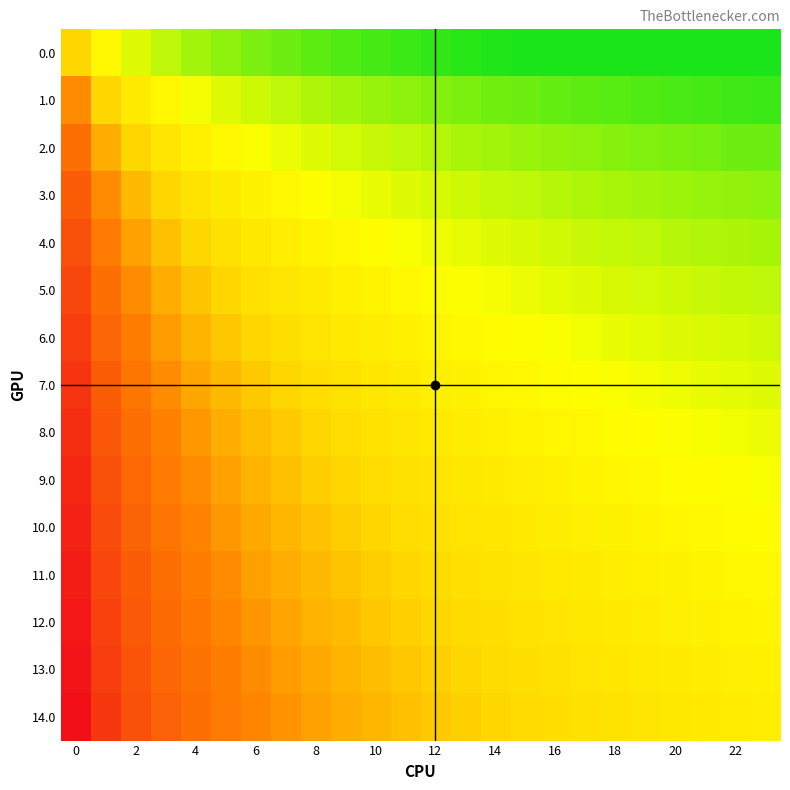

Reading left to right, what are all the values shown in this chart?

0.0: 0.0	-1.0	-1.6	-2.0	-2.3	-2.6	-2.8	-3.0	-3.2	-3.3	-3.5	-3.6	-3.7	-3.8	-3.9	-4.0	-4.0	-4.0	-4.0	-4.0	-4.0	-4.0	-4.0	-4.0
1.0: 1.0	0.0	-0.6	-1.0	-1.3	-1.6	-1.8	-2.0	-2.2	-2.3	-2.5	-2.6	-2.7	-2.8	-2.9	-3.0	-3.1	-3.2	-3.2	-3.3	-3.4	-3.5	-3.5	-3.6
2.0: 1.6	0.6	0.0	-0.4	-0.7	-1.0	-1.2	-1.4	-1.6	-1.7	-1.9	-2.0	-2.1	-2.2	-2.3	-2.4	-2.5	-2.6	-2.7	-2.7	-2.8	-2.9	-2.9	-3.0
3.0: 2.0	1.0	0.4	0.0	-0.3	-0.6	-0.8	-1.0	-1.2	-1.3	-1.5	-1.6	-1.7	-1.8	-1.9	-2.0	-2.1	-2.2	-2.2	-2.3	-2.4	-2.5	-2.5	-2.6
4.0: 2.3	1.3	0.7	0.3	0.0	-0.3	-0.5	-0.7	-0.8	-1.0	-1.1	-1.3	-1.4	-1.5	-1.6	-1.7	-1.8	-1.8	-1.9	-2.0	-2.1	-2.1	-2.2	-2.3
5.0: 2.6	1.6	1.0	0.6	0.3	0.0	-0.2	-0.4	-0.6	-0.7	-0.9	-1.0	-1.1	-1.2	-1.3	-1.4	-1.5	-1.6	-1.7	-1.7	-1.8	-1.9	-1.9	-2.0
6.0: 2.8	1.8	1.2	0.8	0.5	0.2	0.0	-0.2	-0.4	-0.5	-0.7	-0.8	-0.9	-1.0	-1.1	-1.2	-1.3	-1.4	-1.4	-1.5	-1.6	-1.7	-1.7	-1.8
7.0: 3.0	2.0	1.4	1.0	0.7	0.4	0.2	0.0	-0.2	-0.3	-0.5	-0.6	-0.7	-0.8	-0.9	-1.0	-1.1	-1.2	-1.2	-1.3	-1.4	-1.5	-1.5	-1.6
8.0: 3.2	2.2	1.6	1.2	0.8	0.6	0.4	0.2	0.0	-0.2	-0.3	-0.4	-0.5	-0.6	-0.7	-0.8	-0.9	-1.0	-1.1	-1.2	-1.2	-1.3	-1.4	-1.4
9.0: 3.3	2.3	1.7	1.3	1.0	0.7	0.5	0.3	0.2	0.0	-0.1	-0.3	-0.4	-0.5	-0.6	-0.7	-0.8	-0.8	-0.9	-1.0	-1.1	-1.1	-1.2	-1.3
10.0: 3.5	2.5	1.9	1.5	1.1	0.9	0.7	0.5	0.3	0.1	0.0	-0.1	-0.2	-0.3	-0.4	-0.5	-0.6	-0.7	-0.8	-0.9	-0.9	-1.0	-1.1	-1.1
11.0: 3.6	2.6	2.0	1.6	1.3	1.0	0.8	0.6	0.4	0.3	0.1	0.0	-0.1	-0.2	-0.3	-0.4	-0.5	-0.6	-0.7	-0.7	-0.8	-0.9	-0.9	-1.0
12.0: 3.7	2.7	2.1	1.7	1.4	1.1	0.9	0.7	0.5	0.4	0.2	0.1	0.0	-0.1	-0.2	-0.3	-0.4	-0.5	-0.5	-0.6	-0.7	-0.8	-0.8	-0.9
13.0: 3.8	2.8	2.2	1.8	1.5	1.2	1.0	0.8	0.6	0.5	0.3	0.2	0.1	0.0	-0.1	-0.2	-0.3	-0.4	-0.4	-0.5	-0.6	-0.7	-0.7	-0.8
14.0: 3.9	2.9	2.3	1.9	1.6	1.3	1.1	0.9	0.7	0.6	0.4	0.3	0.2	0.1	0.0	-0.1	-0.2	-0.3	-0.3	-0.4	-0.5	-0.6	-0.6	-0.7